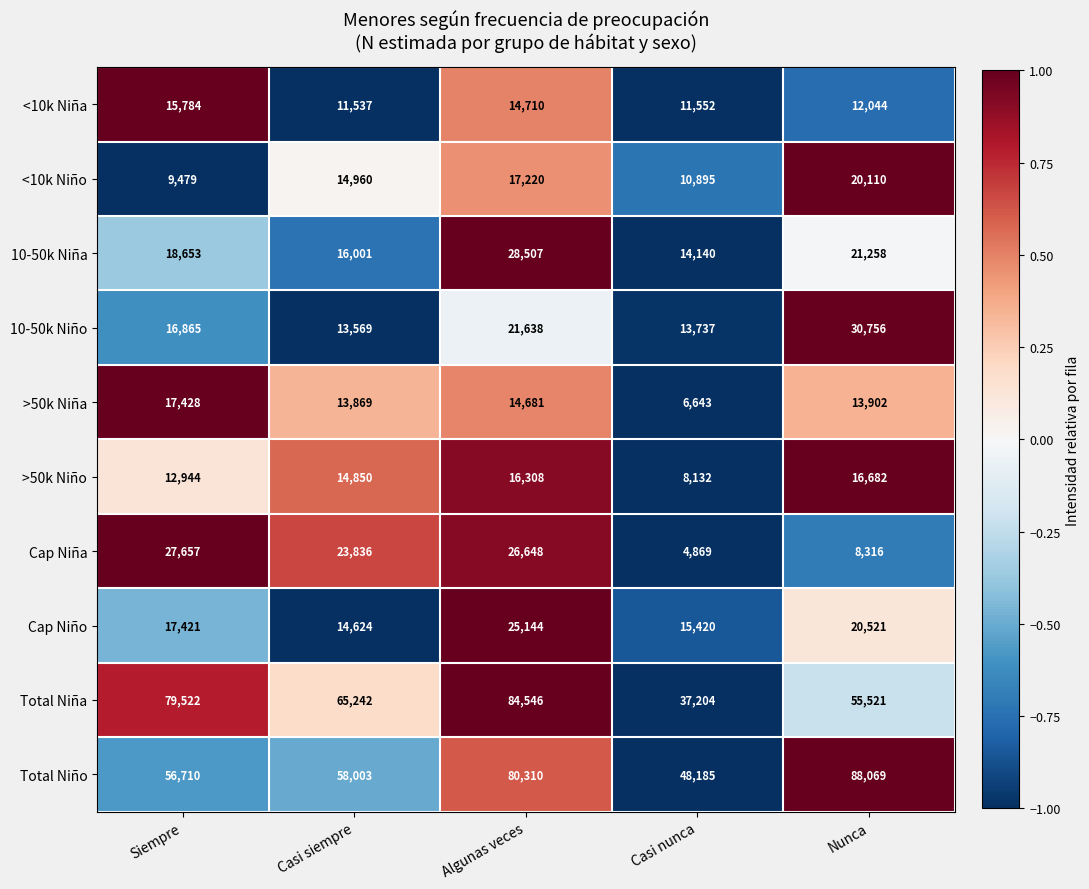

Which category has the lowest value across all series?

Casi nunca